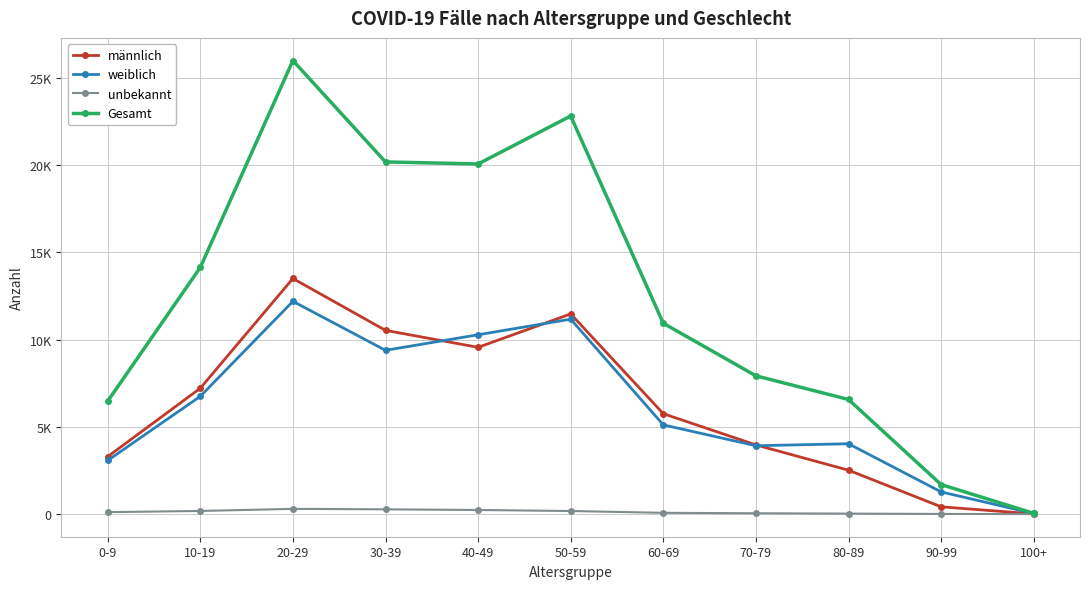

Which category has the highest value in the Gesamt series?

20-29